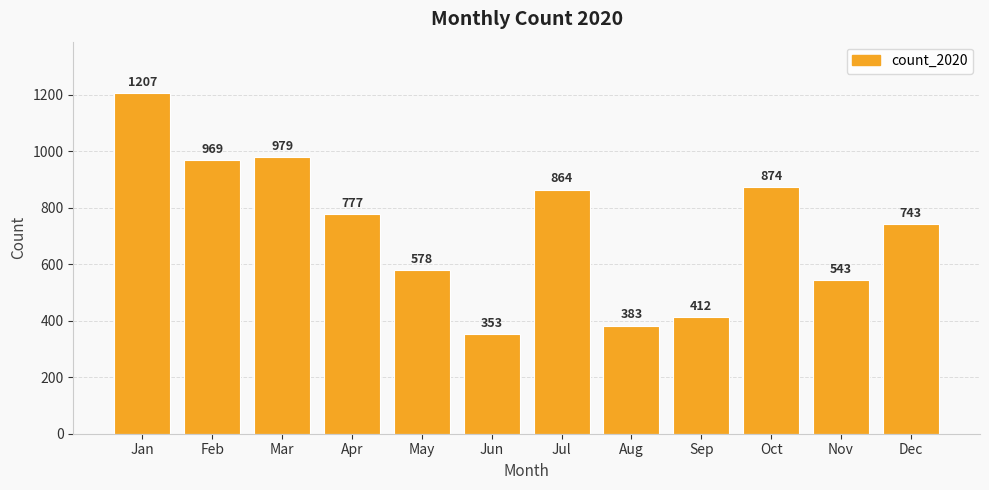

Rank the categories by value from highest to lowest.

Jan, Mar, Feb, Oct, Jul, Apr, Dec, May, Nov, Sep, Aug, Jun